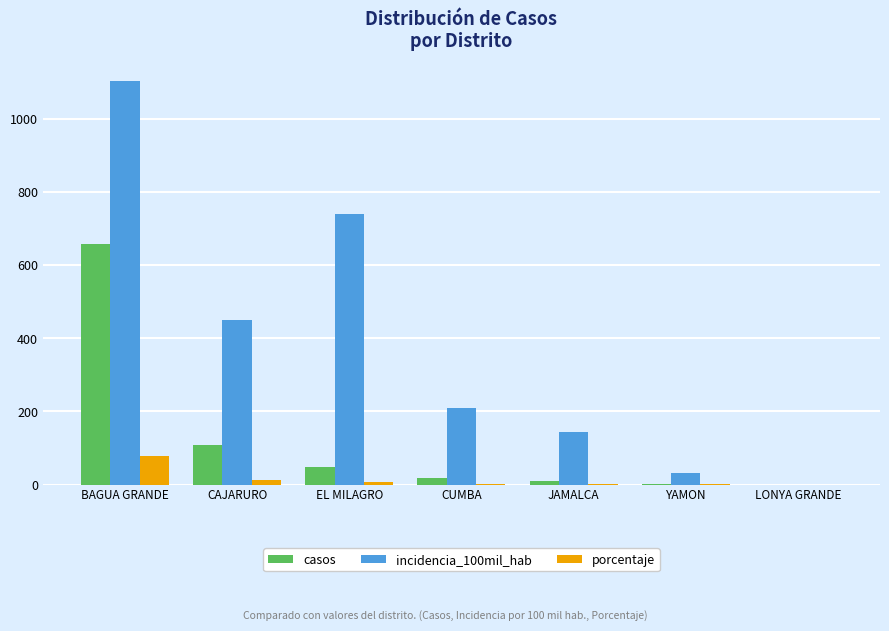

What is the highest value of the porcentaje series?

78.1